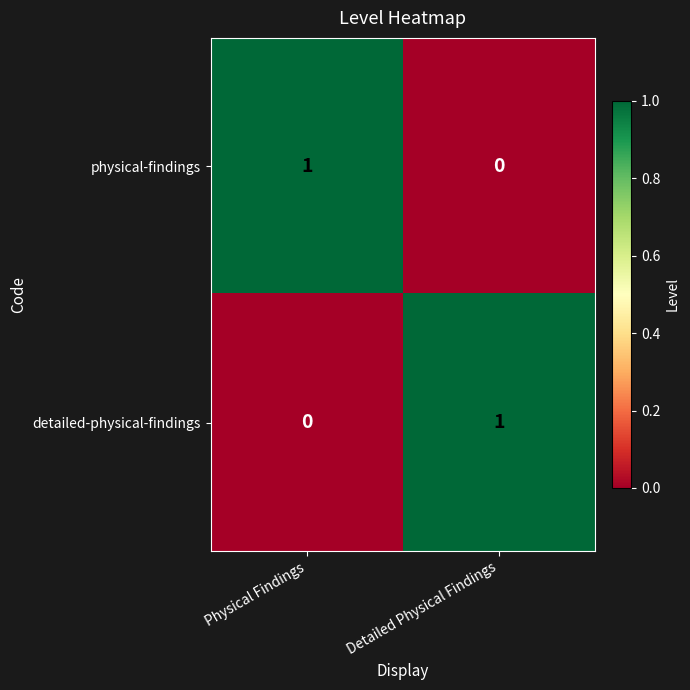

Rank the series at Physical Findings from highest to lowest value.

physical-findings, detailed-physical-findings